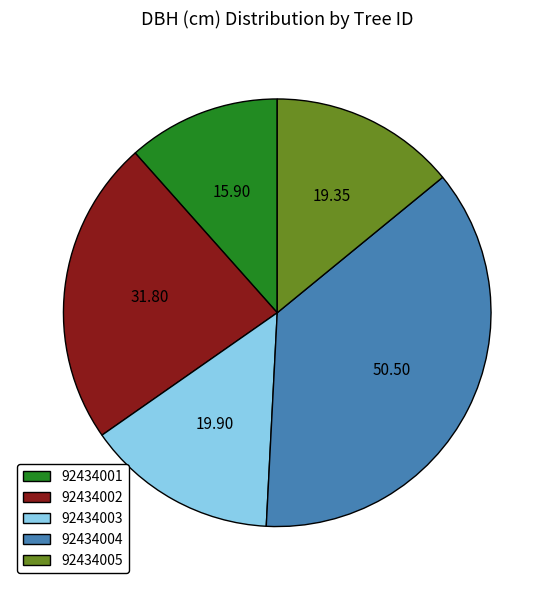

Is the sum of 92434005 and 92434002 greater than half?

No